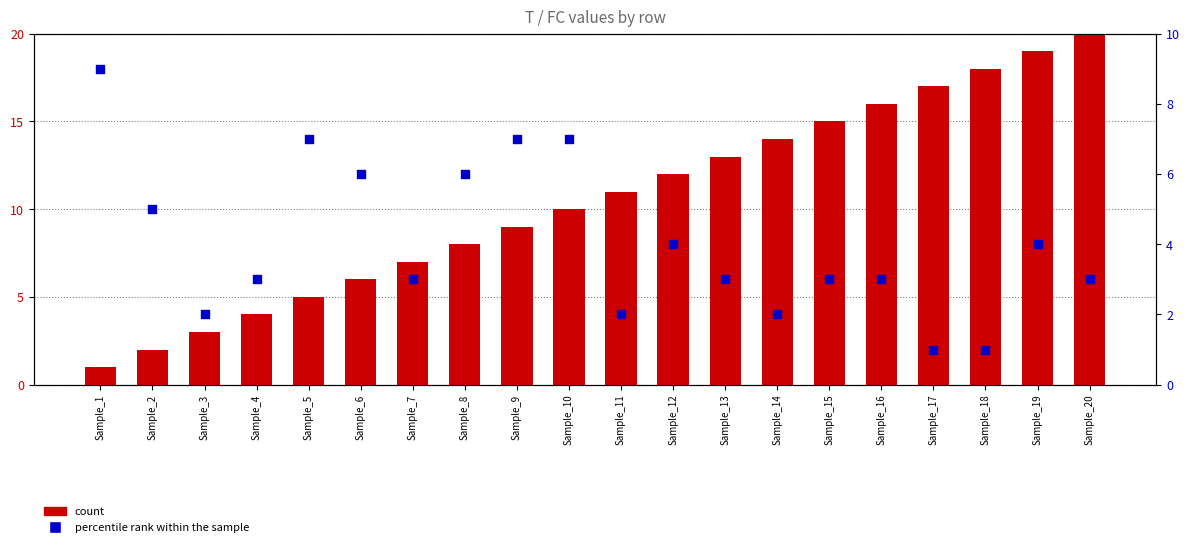

At how many categories does at least one series exceed 13?

7